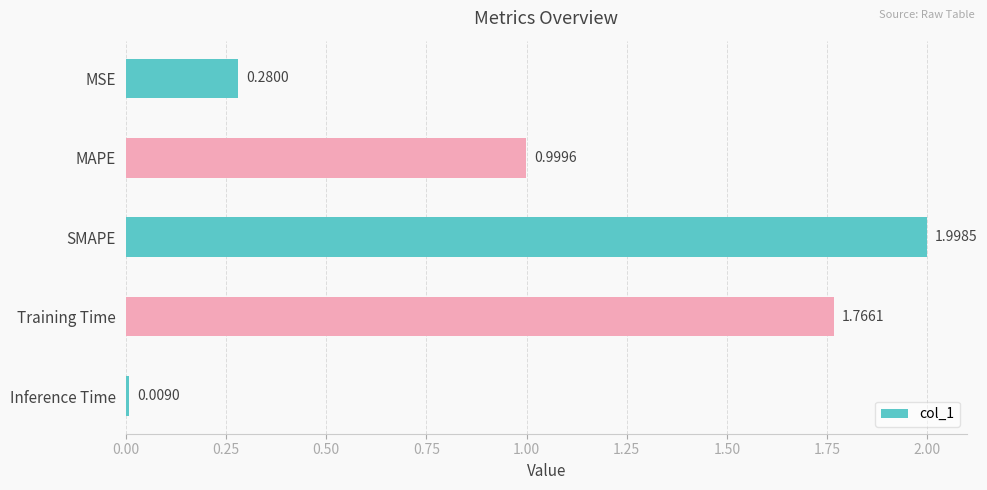

What is the difference between the maximum and minimum values?

2.0